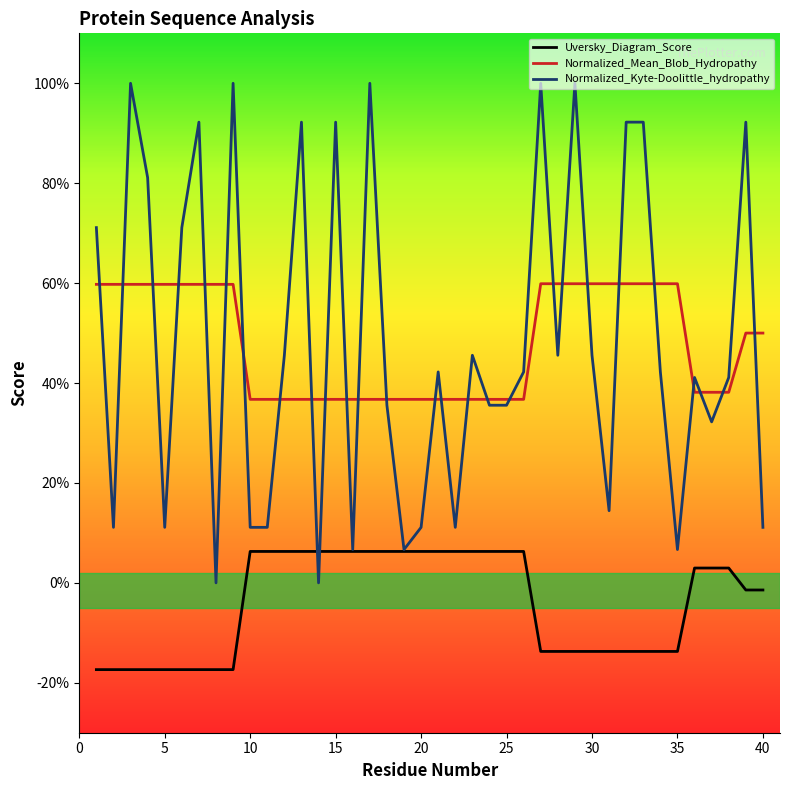

Count the Normalized_Mean_Blob_Hydropathy values in the range 0 to 1.

40